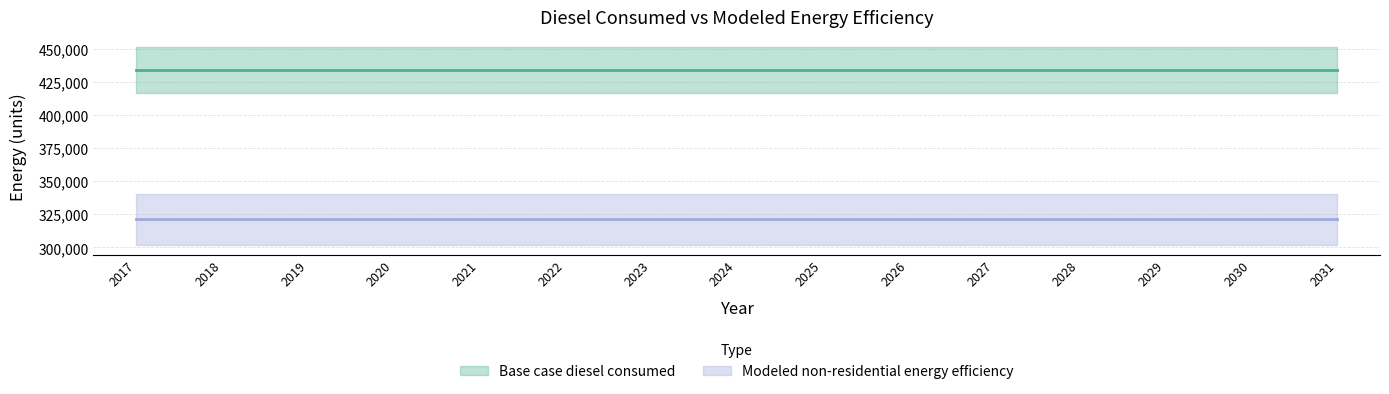

True or false: Base case diesel consumed and Modeled non-residential energy efficiency cross at least once.

False